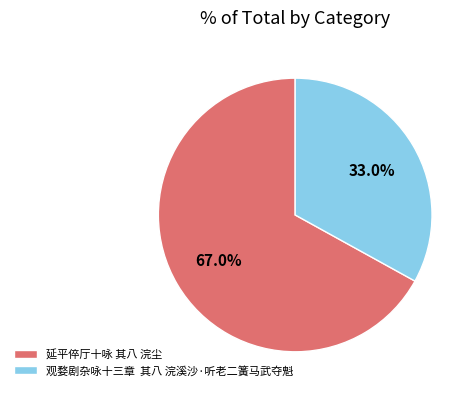

How many segments does this pie chart have?

2